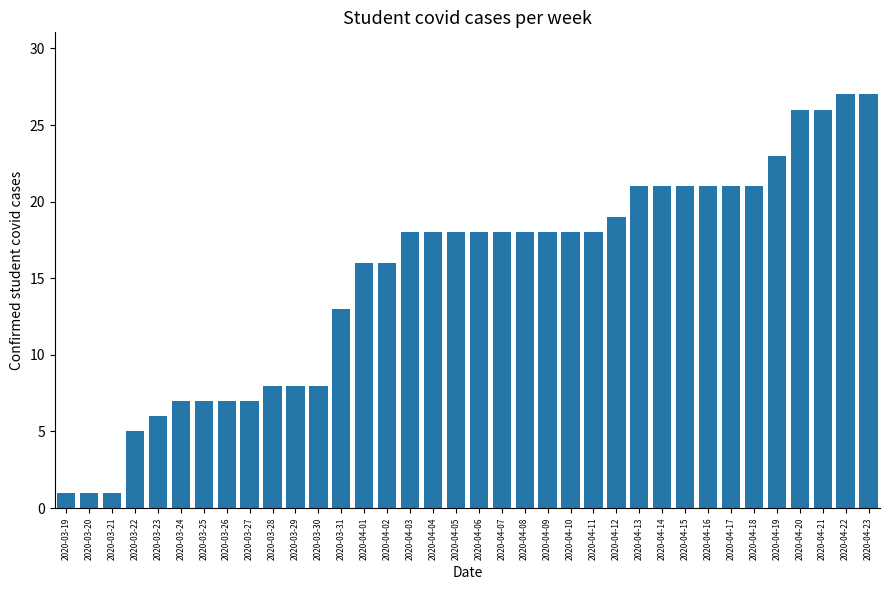

The value at 2020-03-19 is 1. True or false?

True